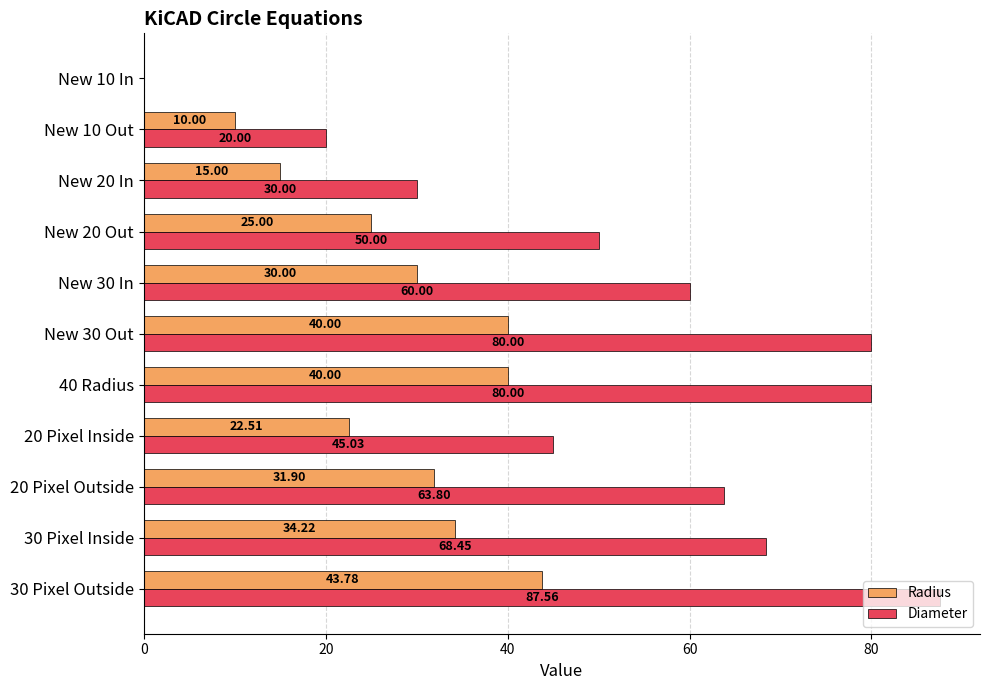

Which series has the largest total across all categories?

Diameter